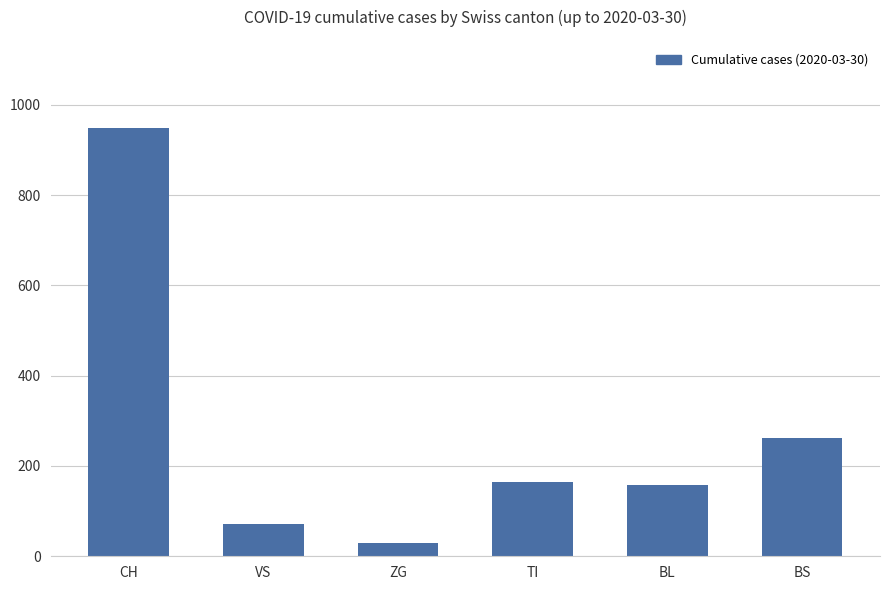

What is the average value?

272